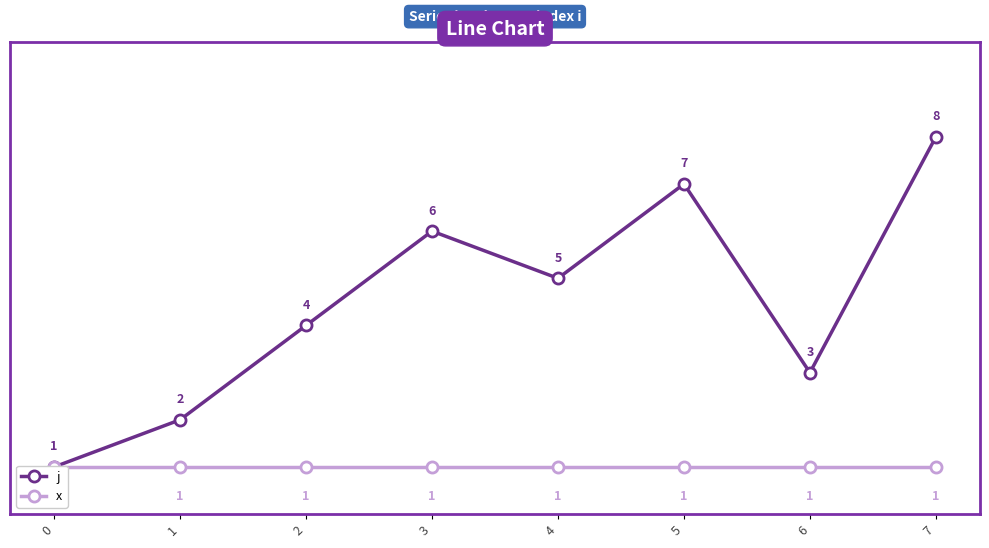

Rank the categories by j value from lowest to highest.

0, 1, 6, 2, 4, 3, 5, 7